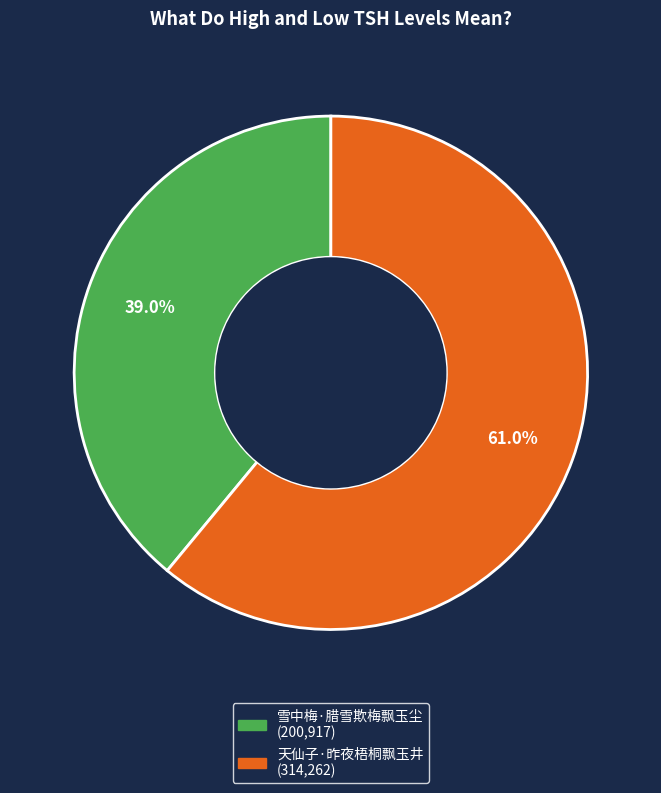

How many segments does this pie chart have?

2